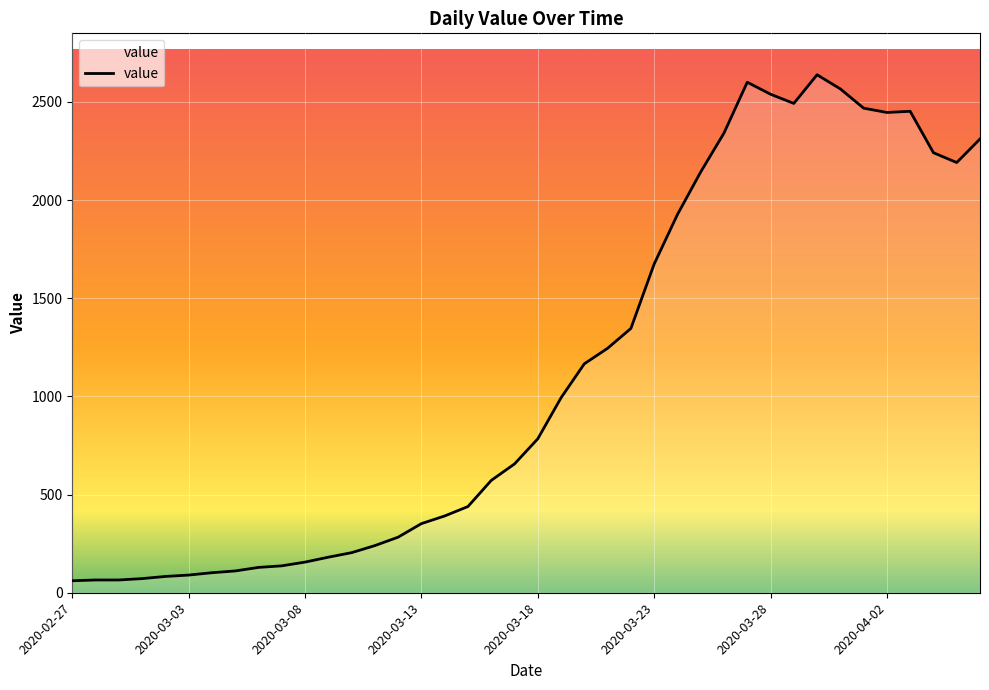

What is the greatest value displayed?

2638